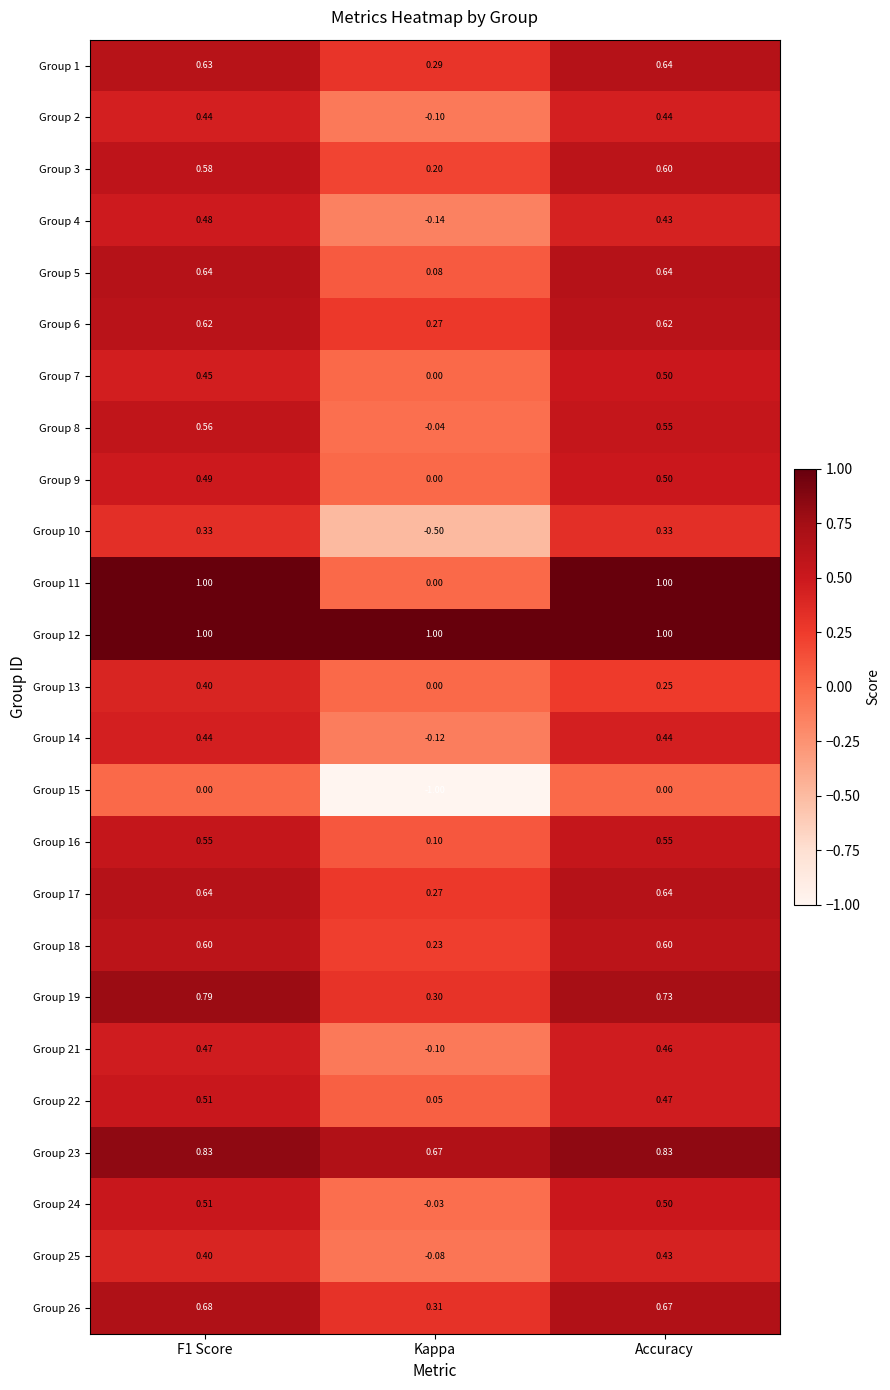

At which label is Group 2 closest to 0?

Kappa